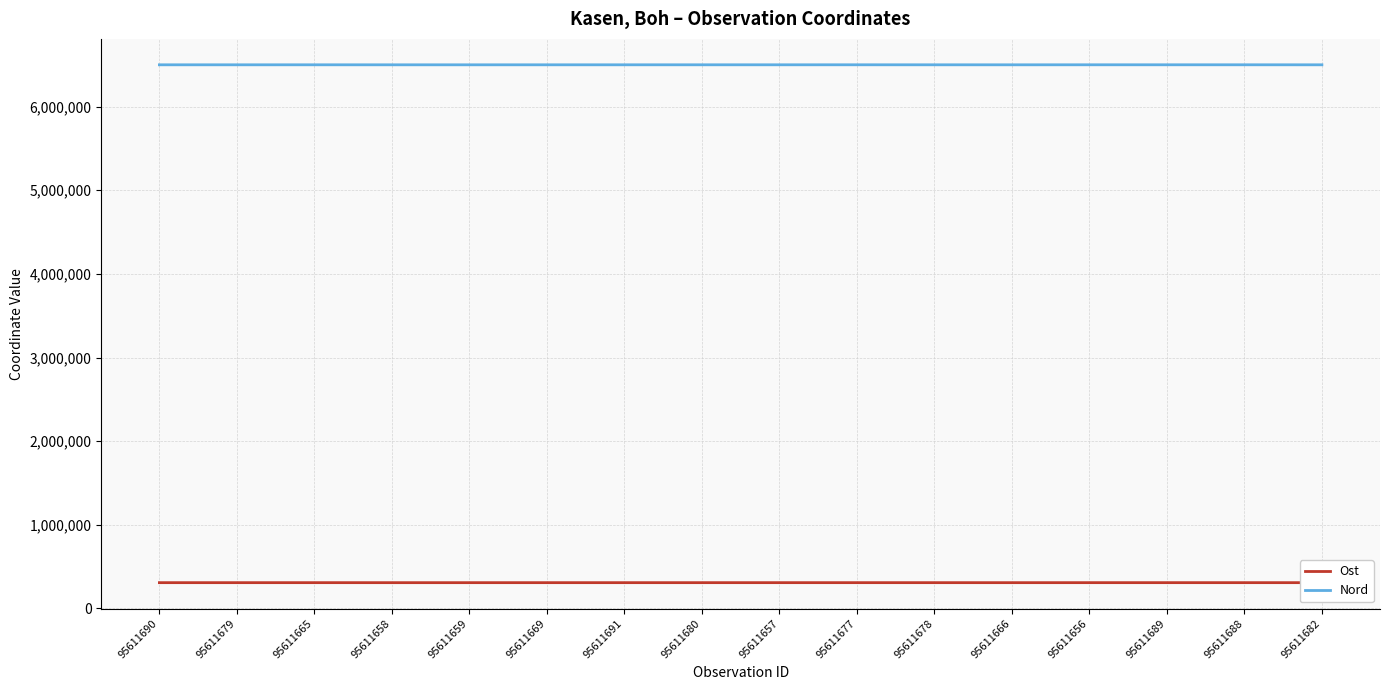

True or false: Ost and Nord intersect in this chart.

False